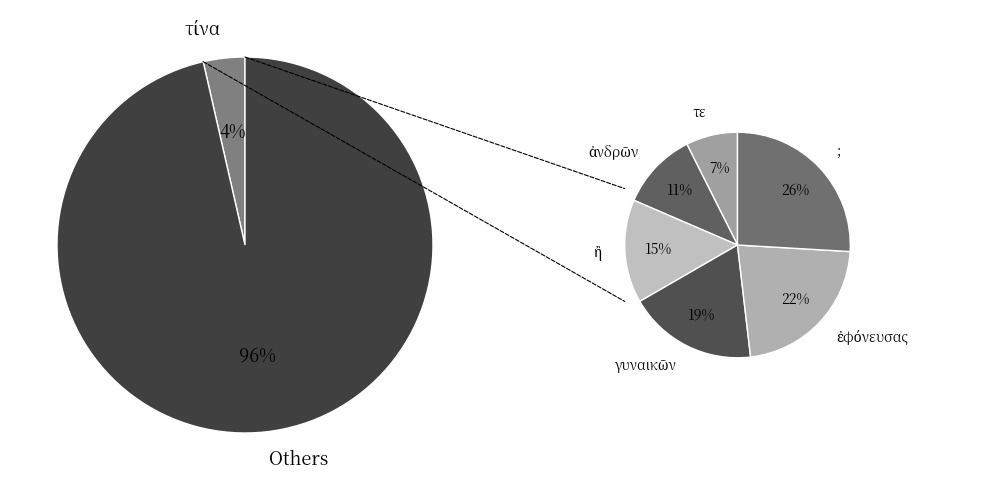

How many slices are in this pie chart?

7